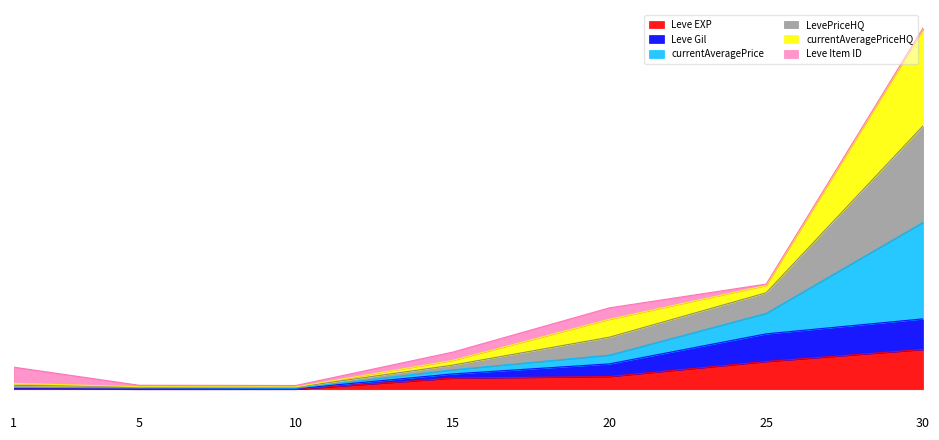

At which category does LevePriceHQ reach its first local valley?

10